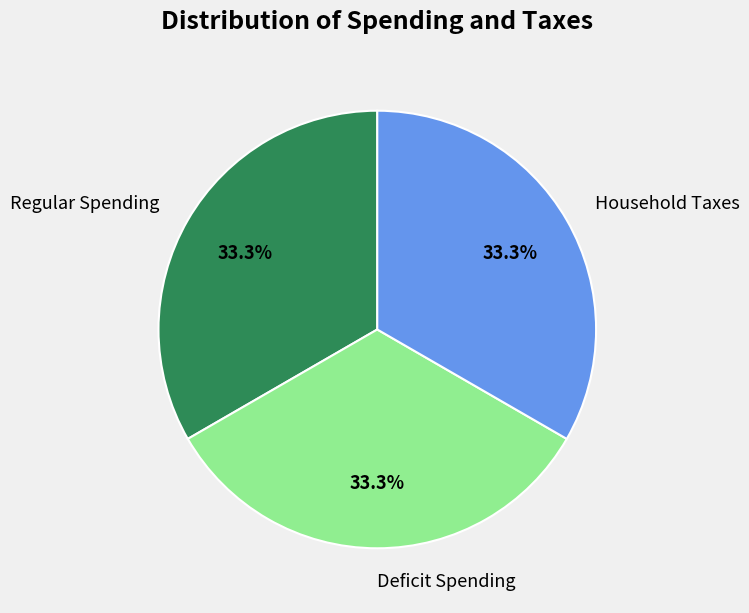

To the nearest percent, what is the average slice percentage?

33%